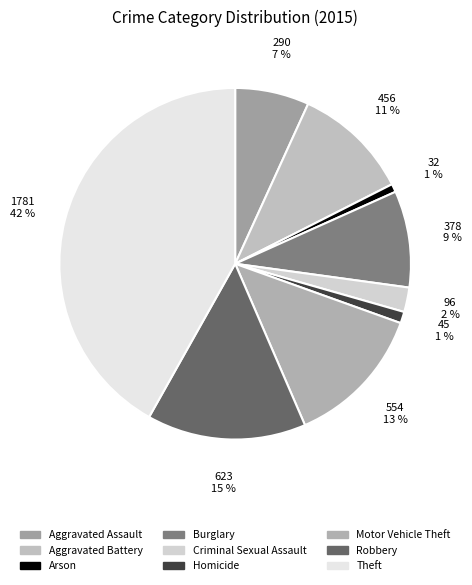

Is Criminal Sexual Assault the majority of the pie?

No